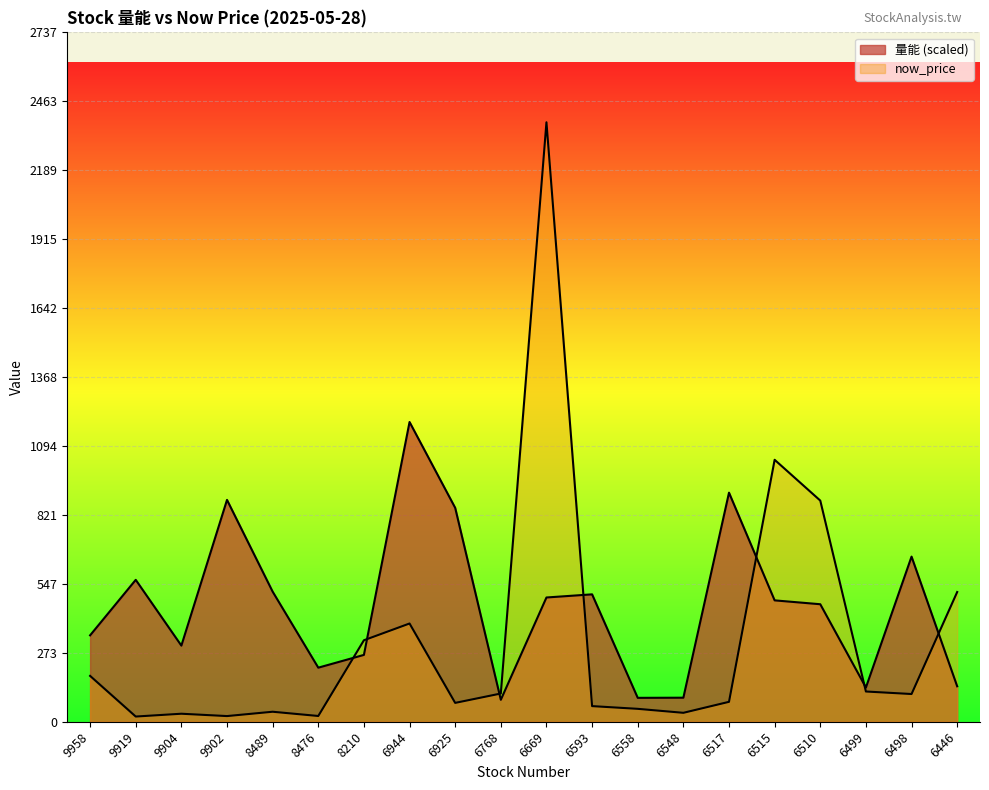

Between 6593 and 6515, which series saw the biggest shift?

now_price